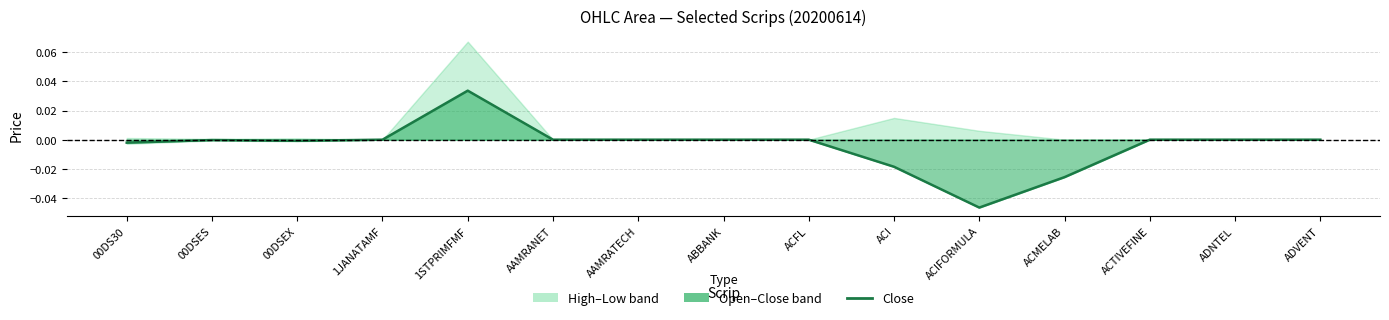

List the labels in order of value, smallest first.

ACIFORMULA, ACMELAB, ACI, 00DS30, 00DSEX, 00DSES, 1JANATAMF, AAMRANET, AAMRATECH, ABBANK, ACFL, ACTIVEFINE, ADNTEL, ADVENT, 1STPRIMFMF